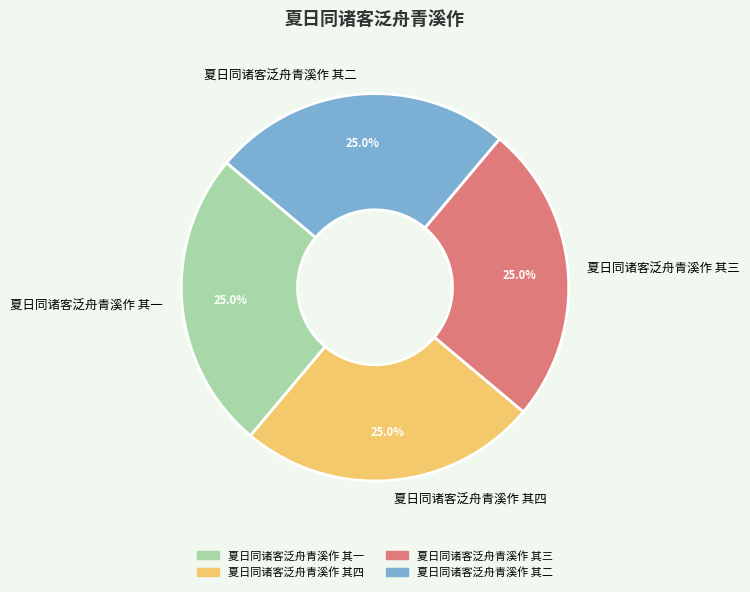

What percentage is the 夏日同诸客泛舟青溪作 其三 slice, to the nearest percent?

25%